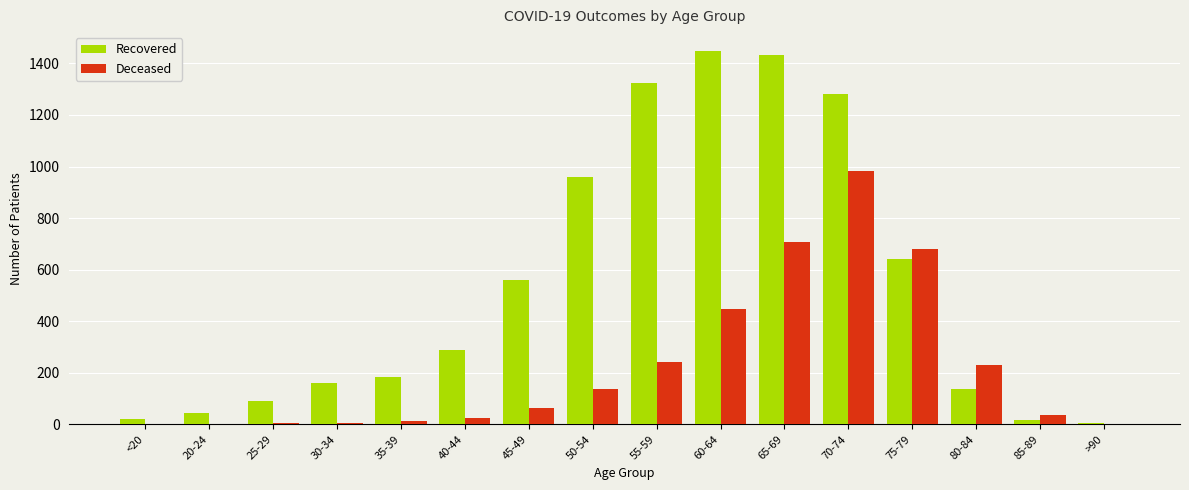

Which series has the largest total across all categories?

Recovered